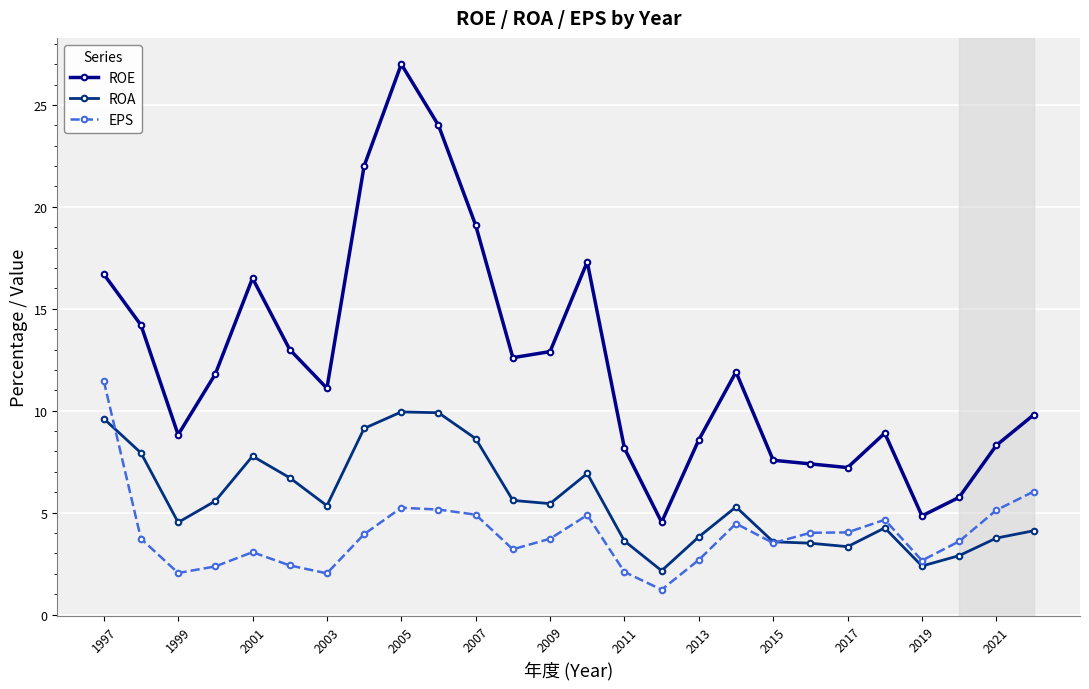

Which series has the largest total across all categories?

ROE